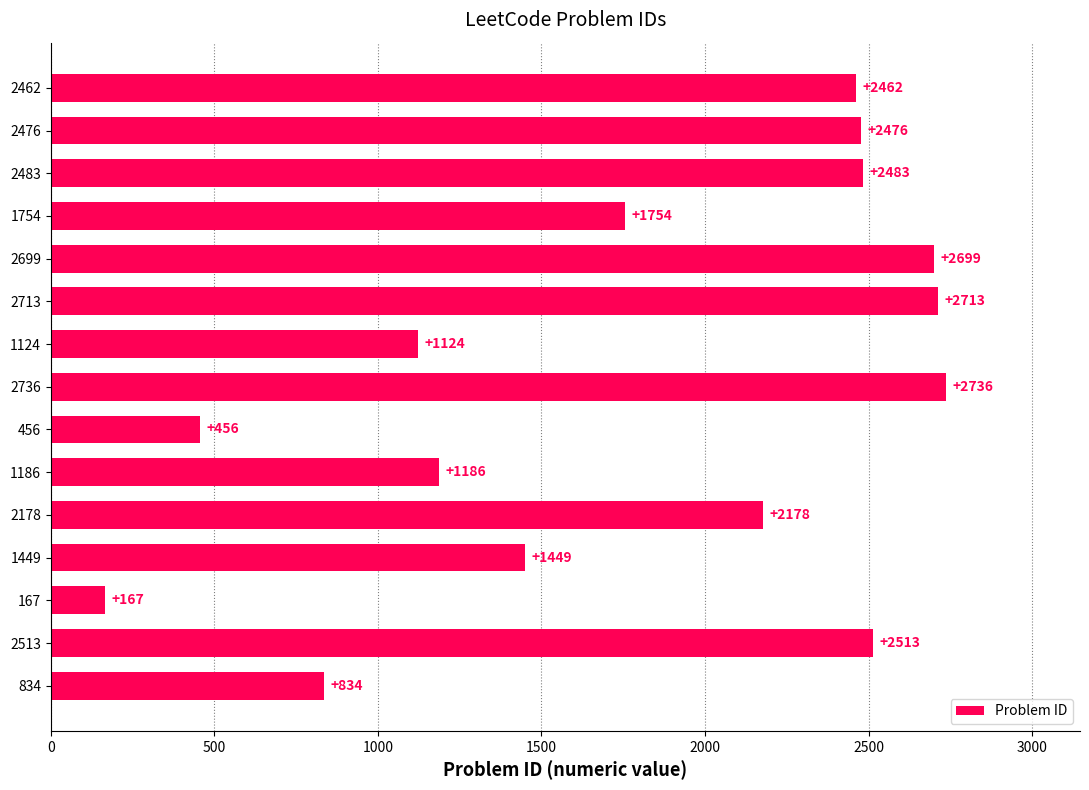

What is the value of the 10th bar from the top?

1186